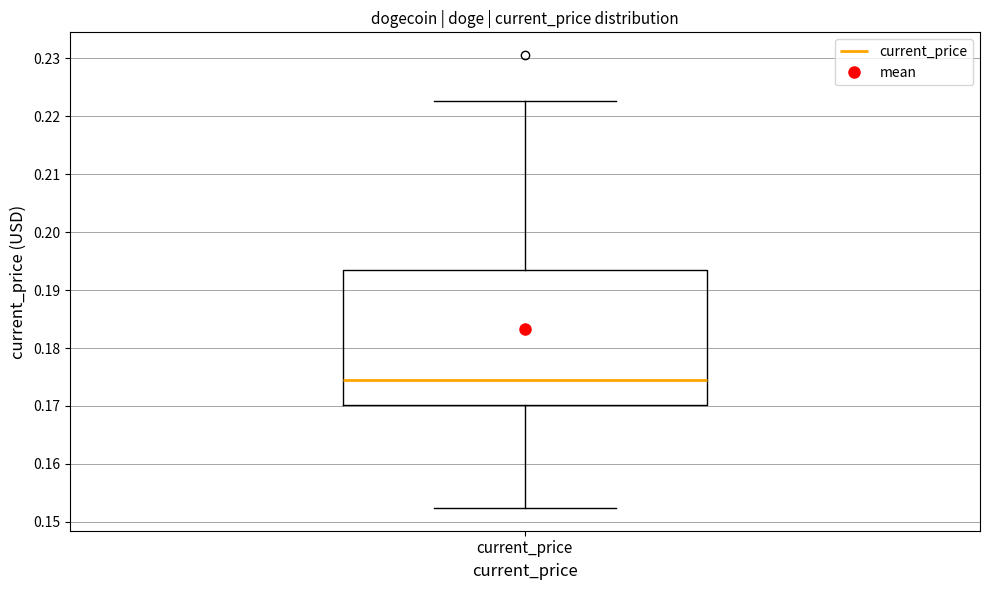

Read this box plot against the y-axis: the position of the median line, the range covered by the box, and the ends of both whiskers. The values are not printed on the chart, so give them approximately, as read against the axis.

median 0.175, box 0.170 to 0.193, whiskers 0.152 to 0.223